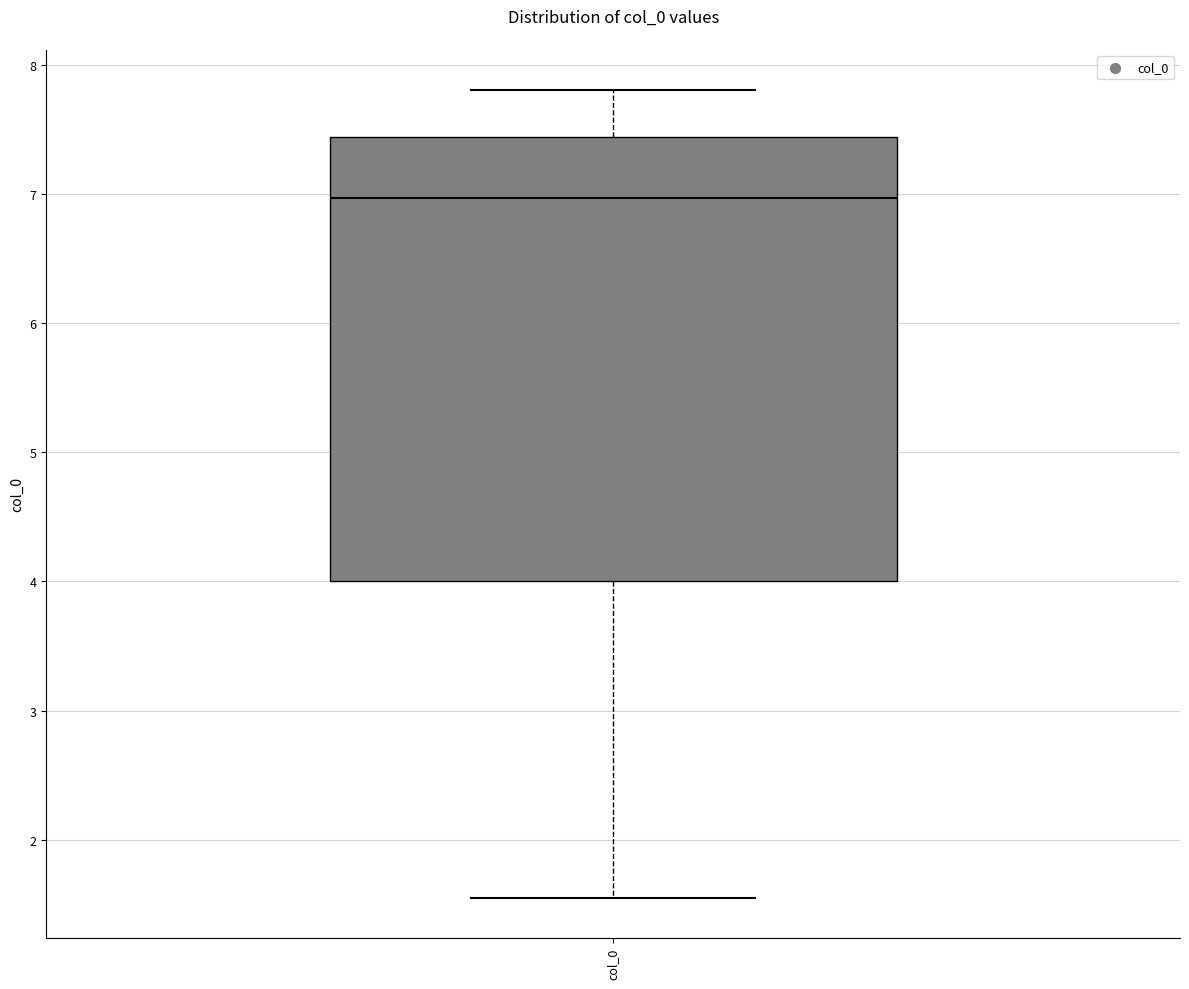

Read this box plot against the y-axis: the position of the median line, the range covered by the box, and the ends of both whiskers. The values are not printed on the chart, so give them approximately, as read against the axis.

median 7.0, box 4.0 to 7.4, whiskers 1.6 to 7.8